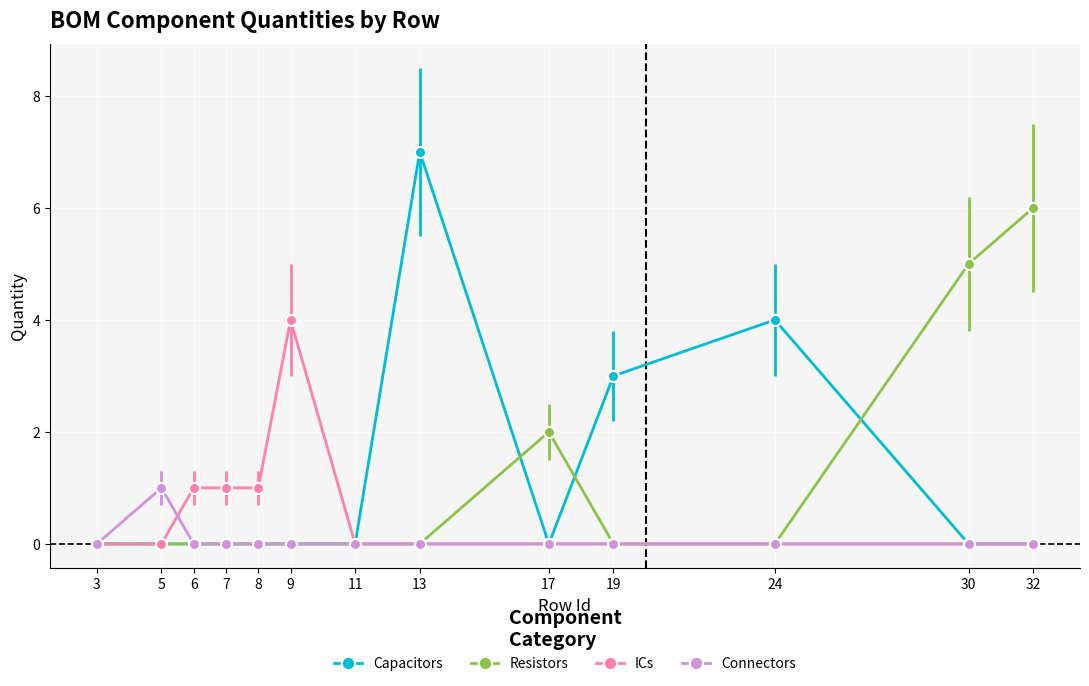

The Capacitors series shows 2 at 24. True or false?

False